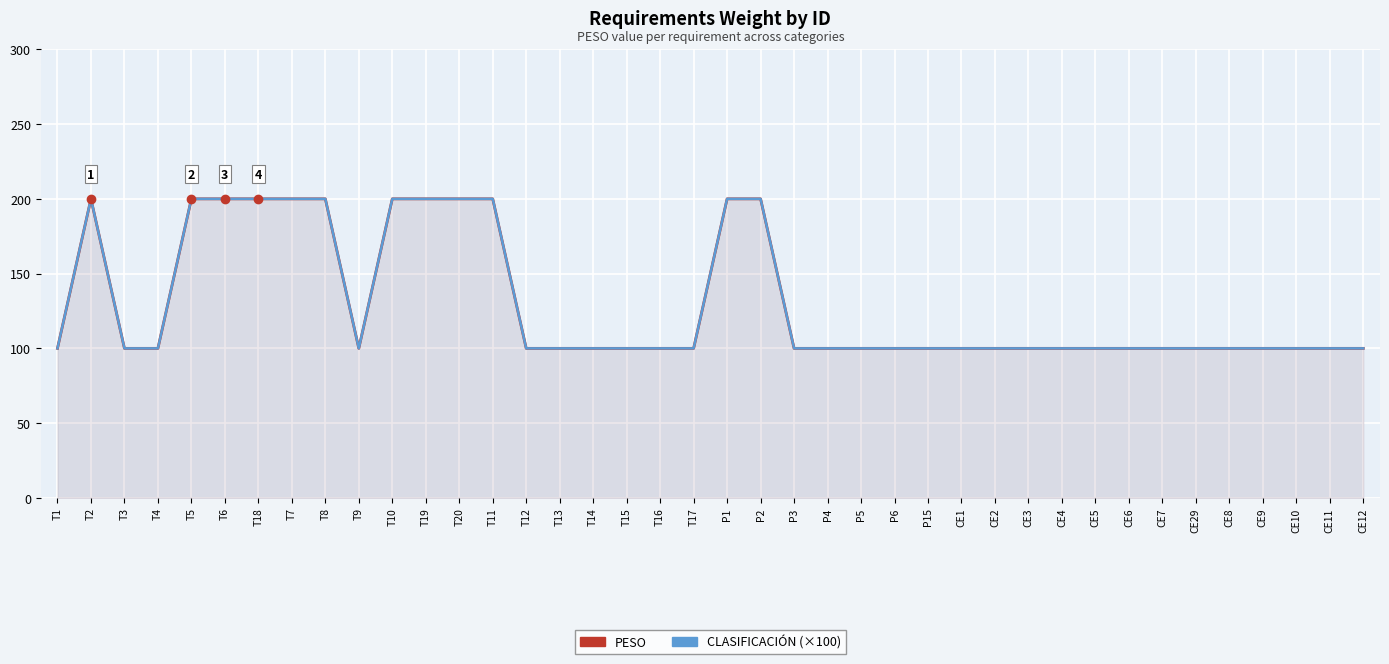

What is the value of the PESO point at the 14th from the left?

200